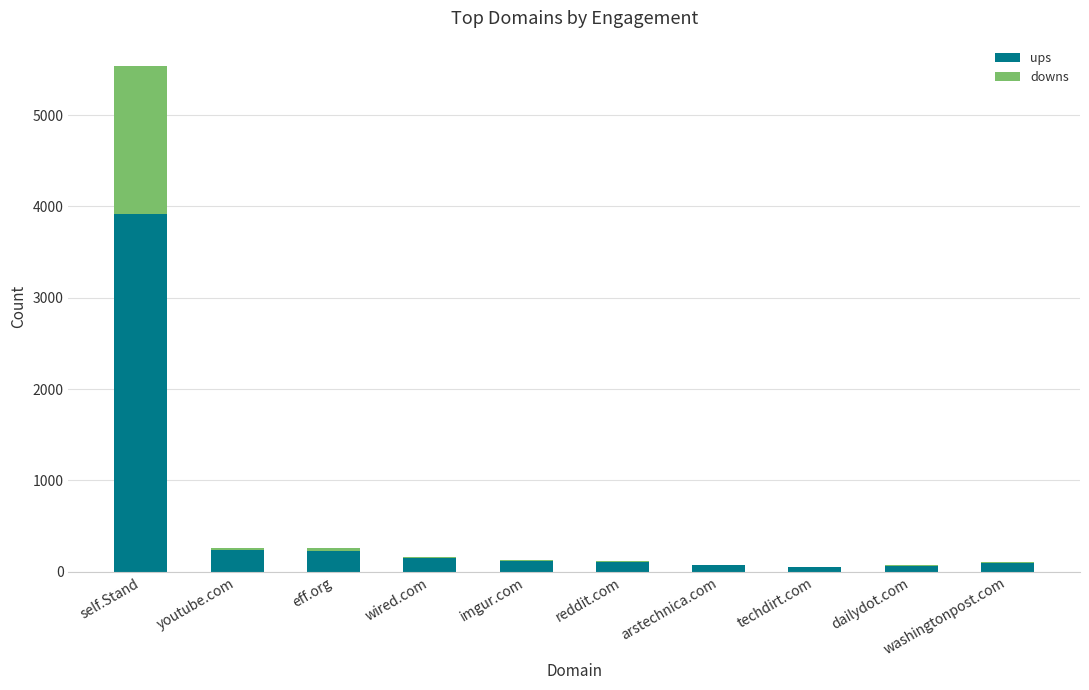

Which category has the highest value in the ups series?

self.Stand